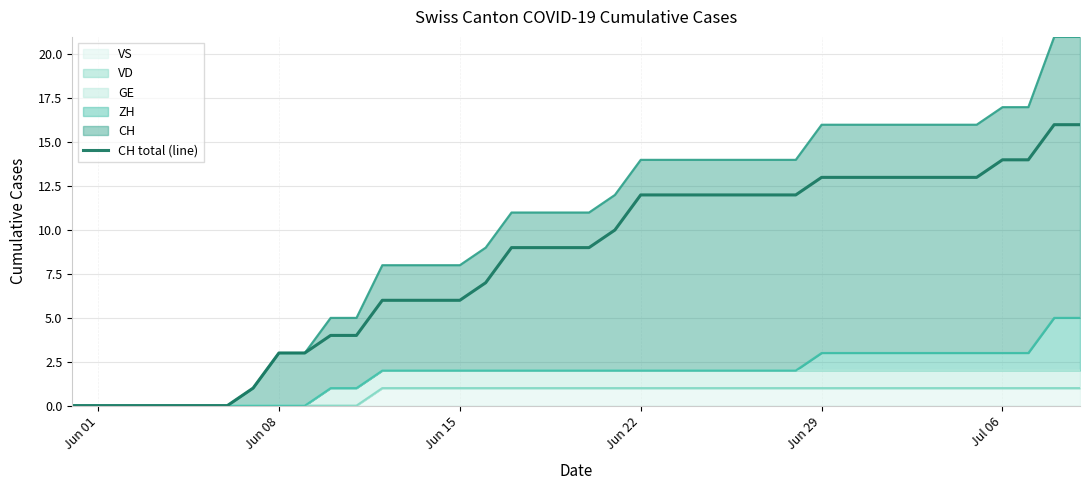

How many lines are shown in the chart?

1